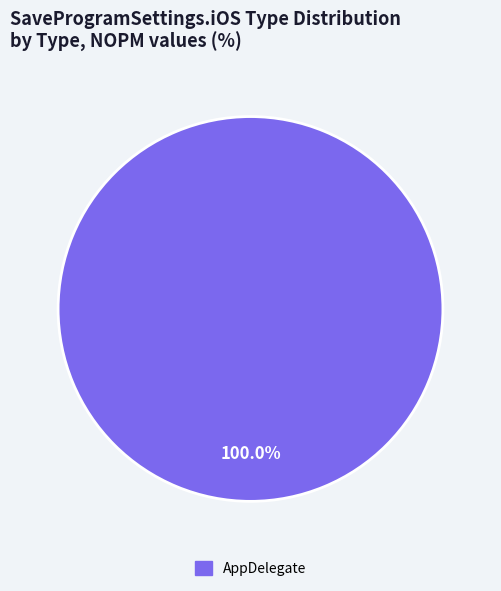

Which category accounts for the majority?

AppDelegate